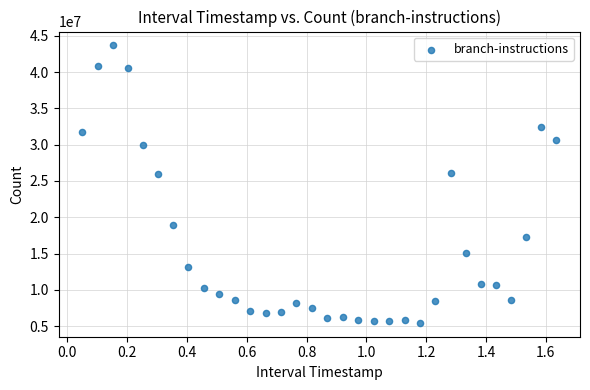

What is the range of Y values (max minus min)?

38212783